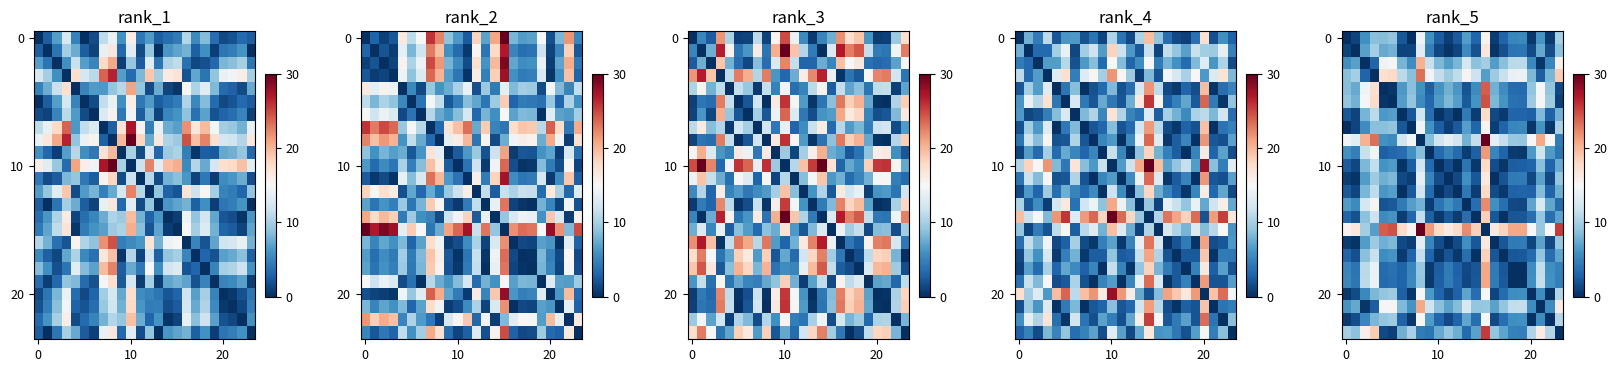

What is the total value across all series at 18?

128.2